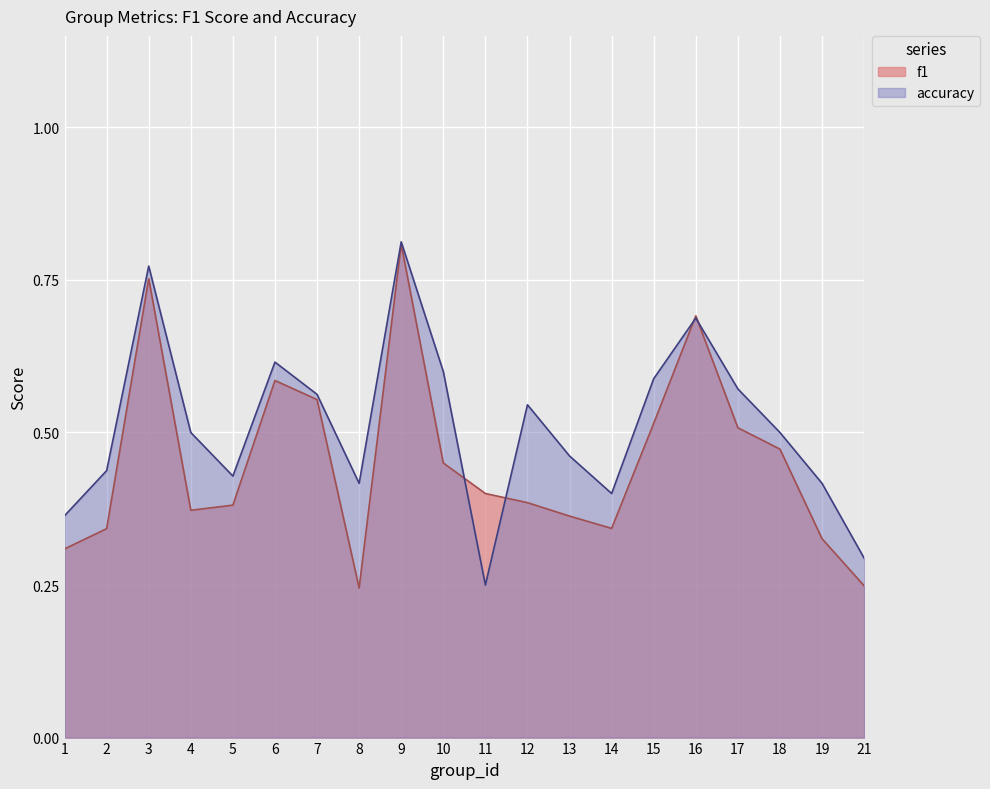

What is the smallest value displayed?

0.2